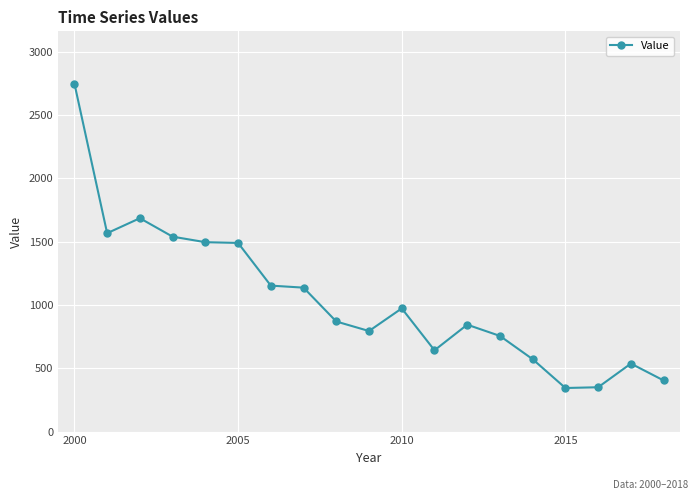

Does the chart display data point markers on the line(s)?

Yes